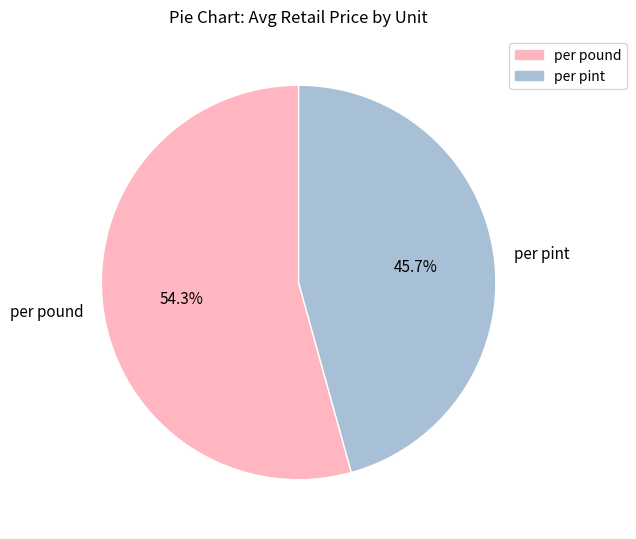

True or false: per pint accounts for 46% of the total.

True